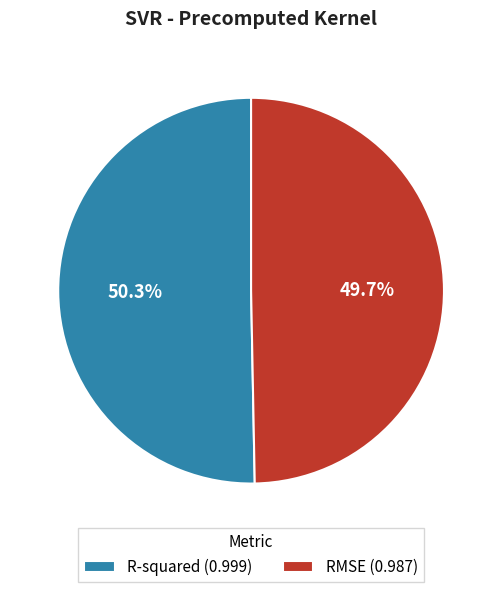

Does RMSE represent more than half of the total?

No